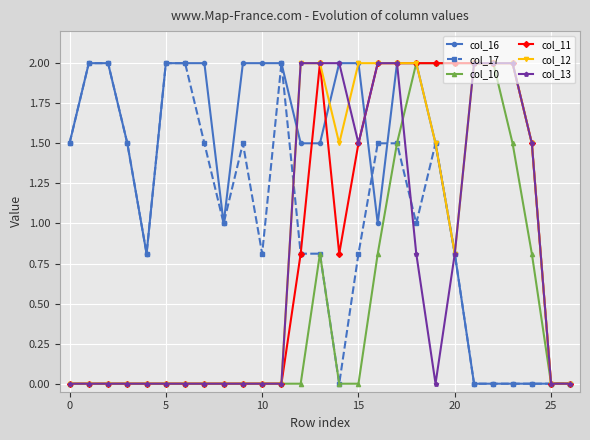

What is the value of the col_12 point at the 20th from the left?

1.5